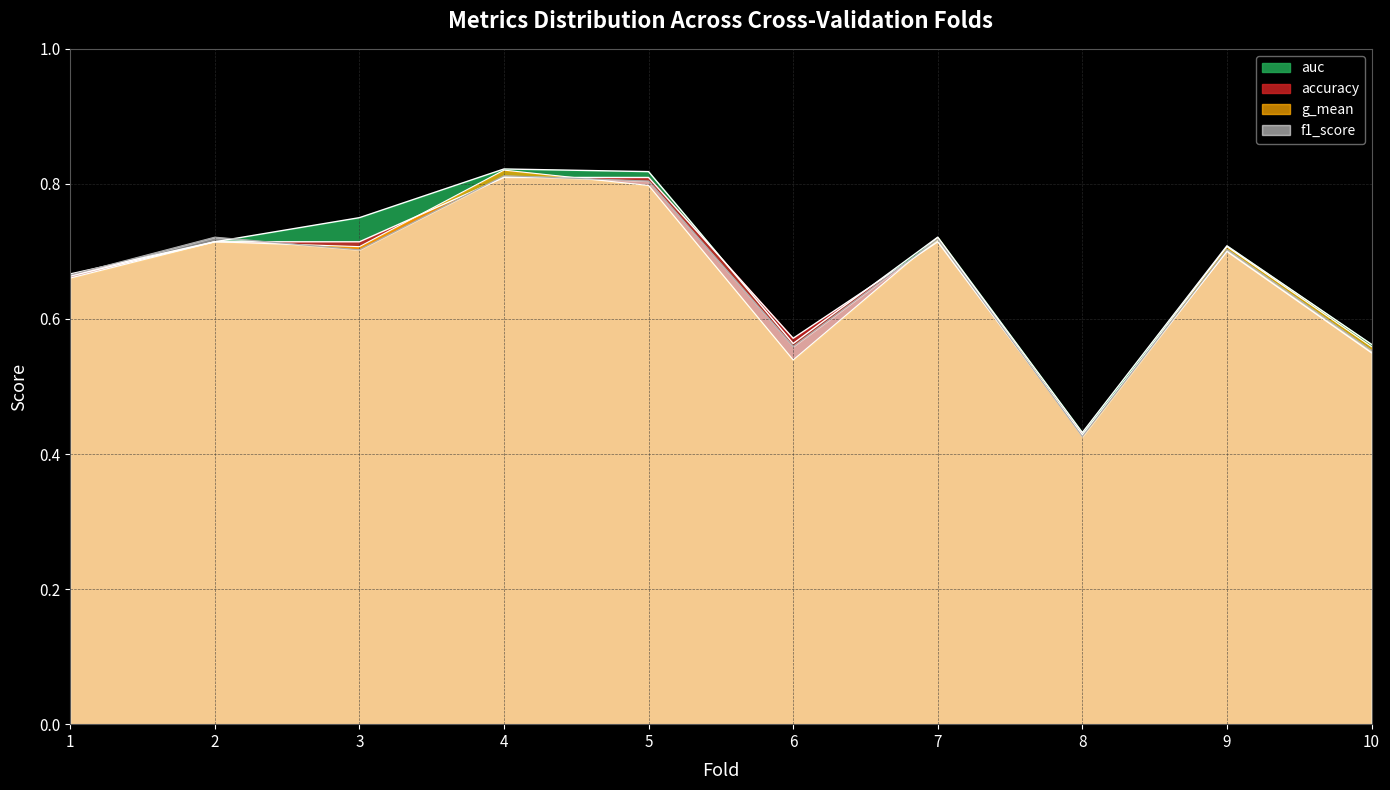

How many lines are shown in the chart?

4